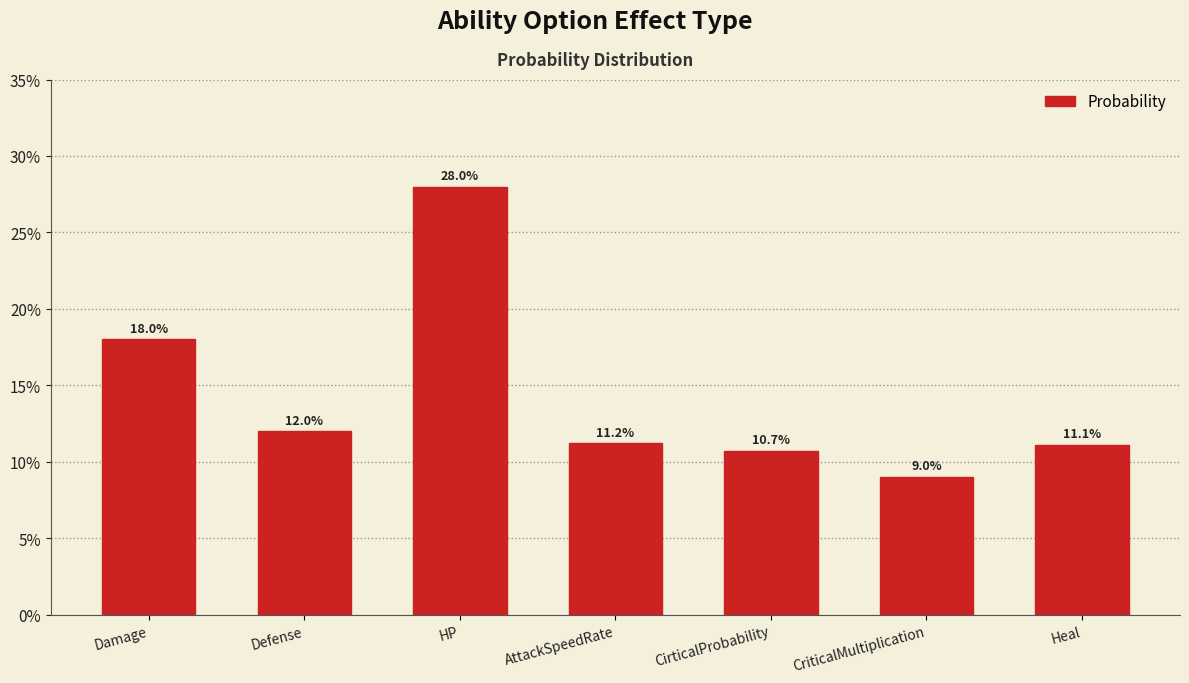

Reading right to left, what are all the values shown in this chart?

Heal=0.1	CriticalMultiplication=0.1	CirticalProbability=0.1	AttackSpeedRate=0.1	HP=0.3	Defense=0.1	Damage=0.2